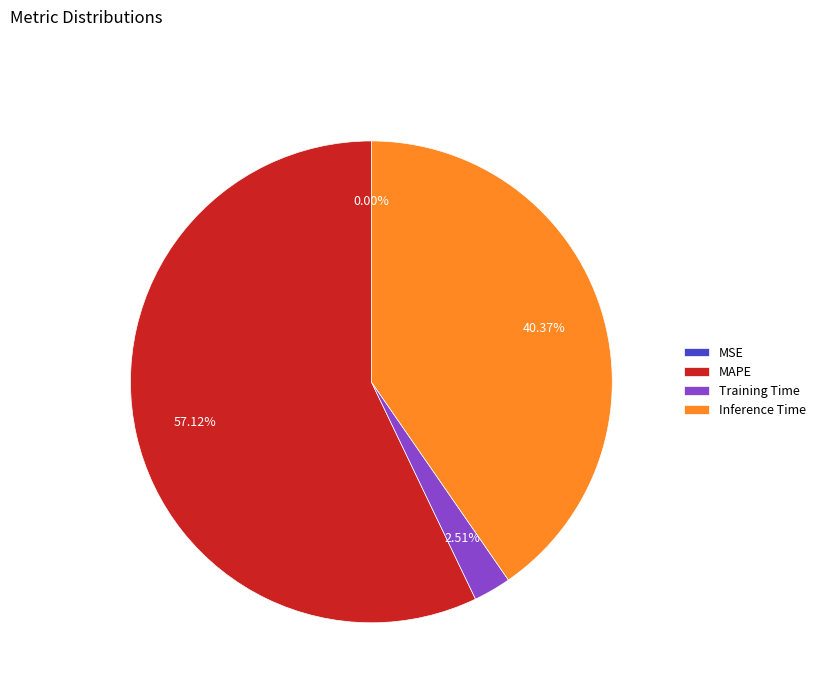

Between Training Time and MAPE, which is larger?

MAPE